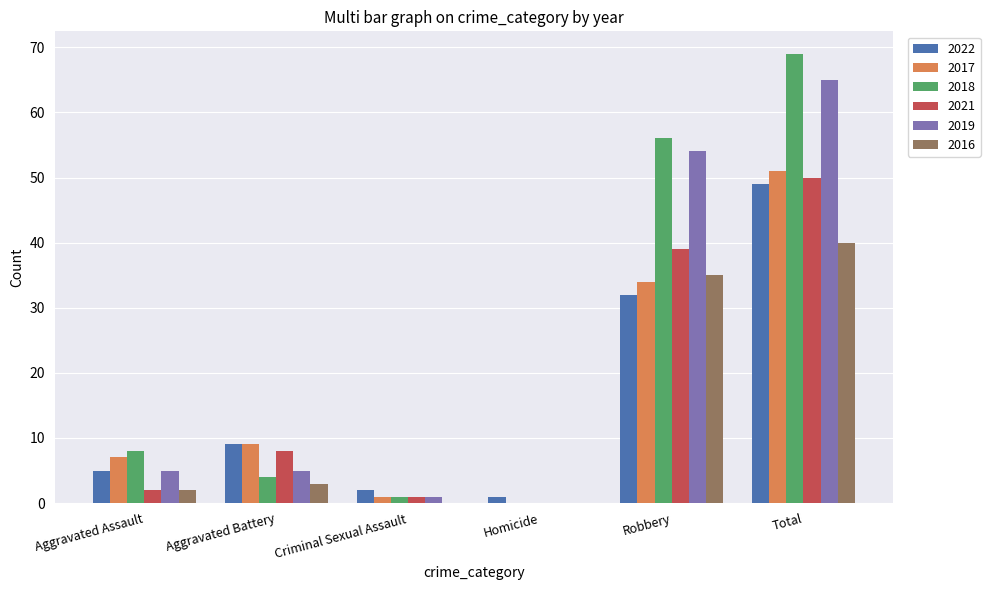

What is the spread (max minus min) of values at Aggravated Battery?

6